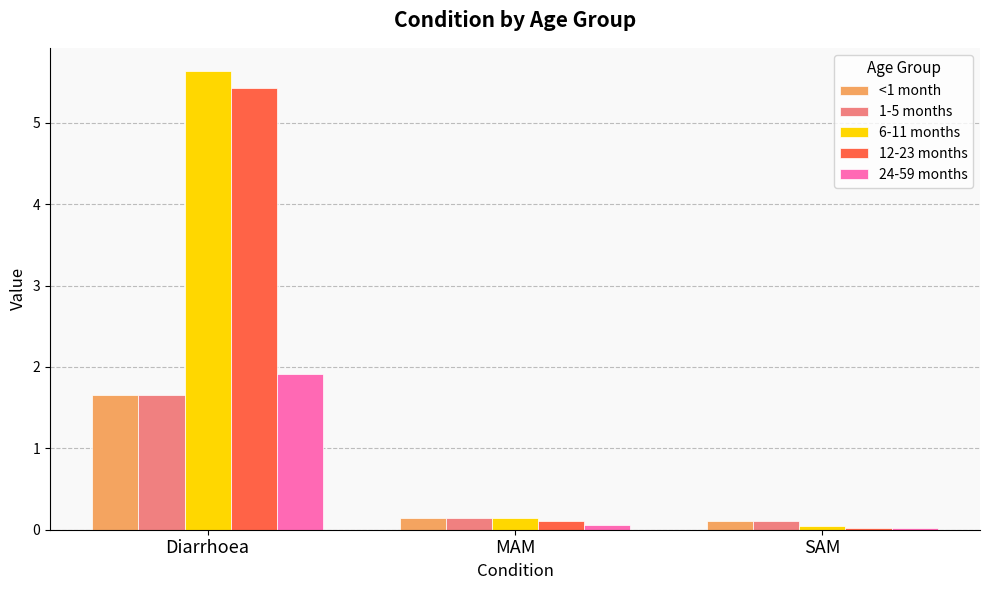

What is the highest value of the 6-11 months series?

5.6